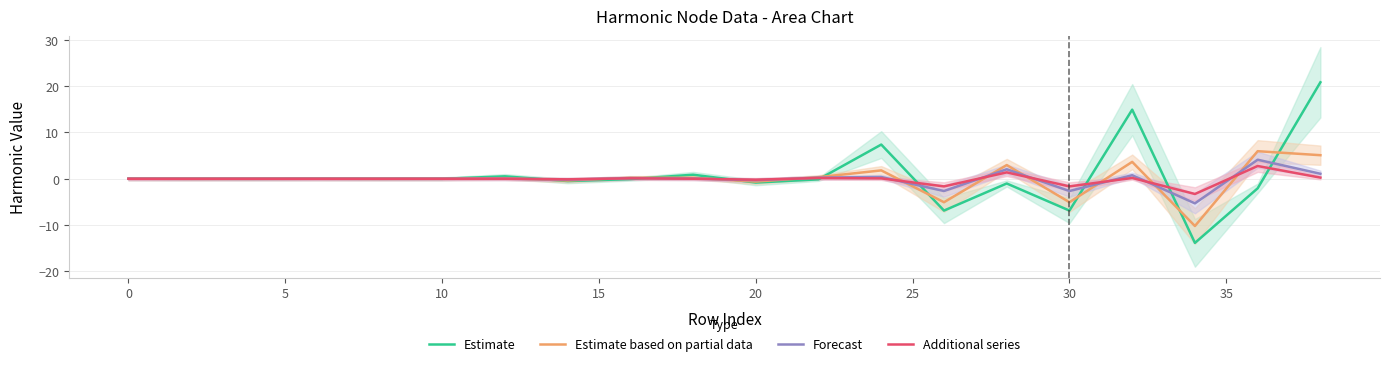

Which series has the widest spread of values?

Estimate